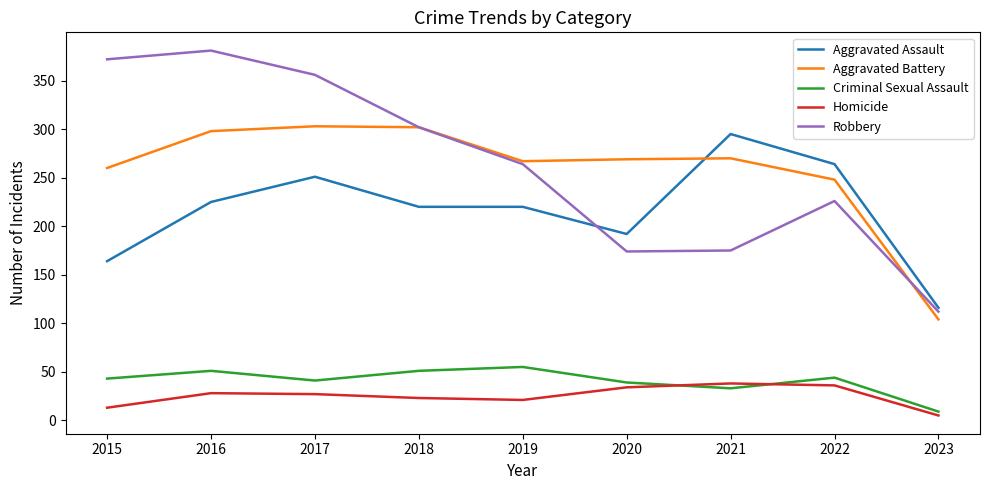

The value of Aggravated Assault at 2020 is 192. True or false?

True